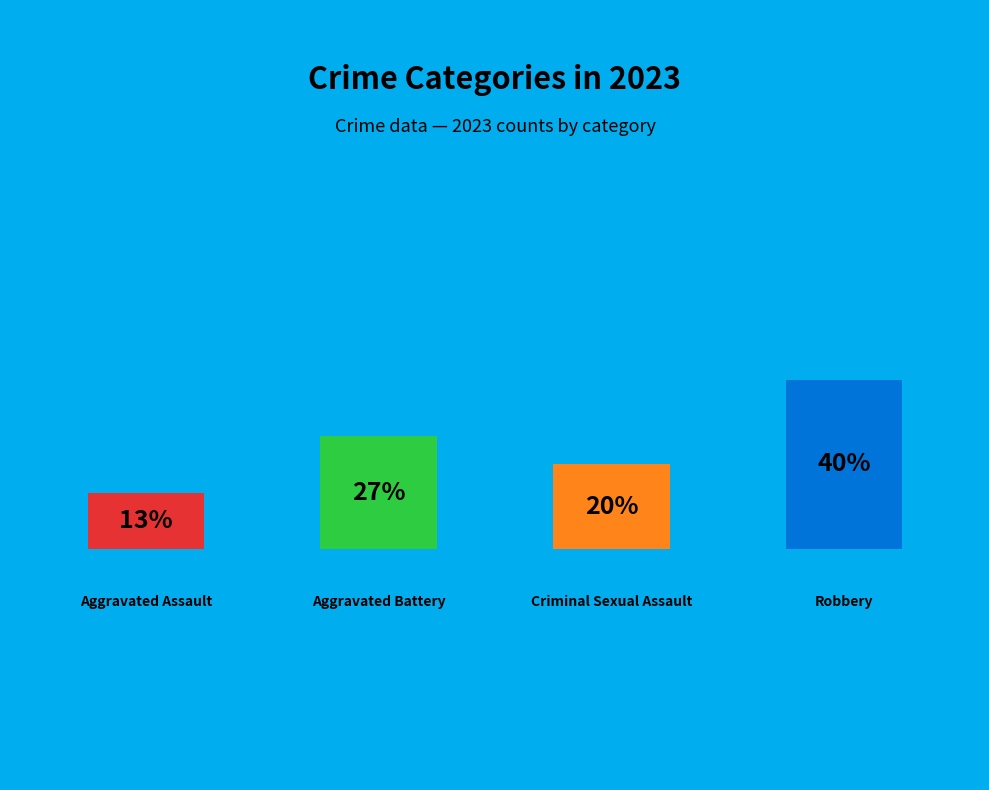

What is the change in value from Criminal Sexual Assault to Robbery?

+3